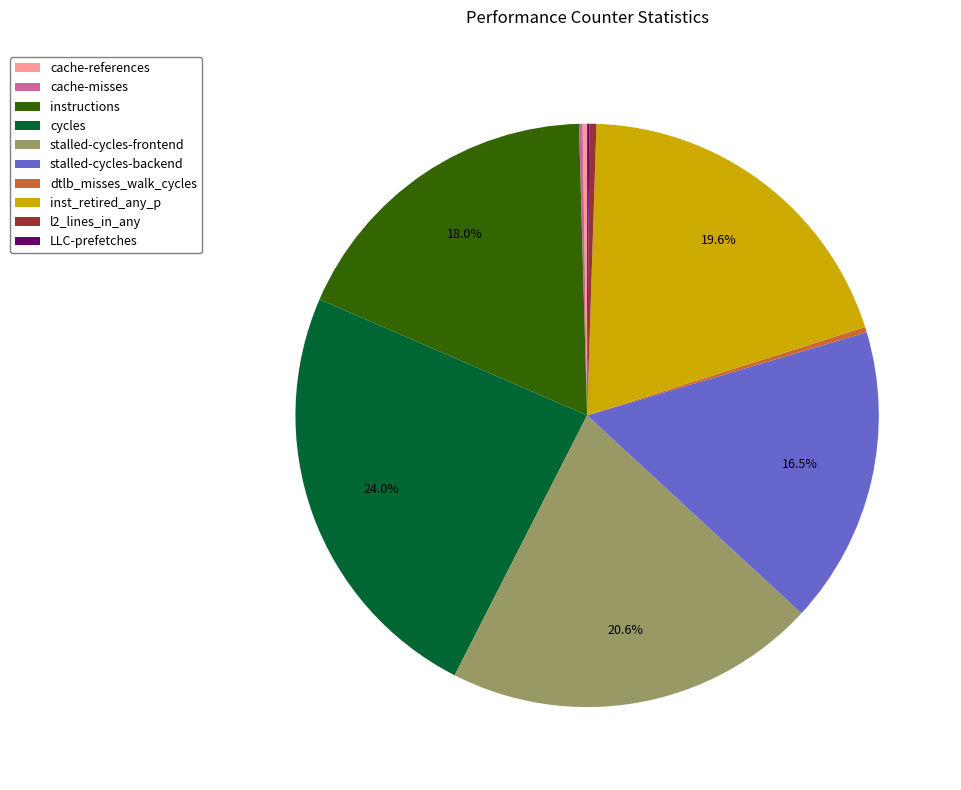

What percentage is the cycles slice, to the nearest percent?

24%